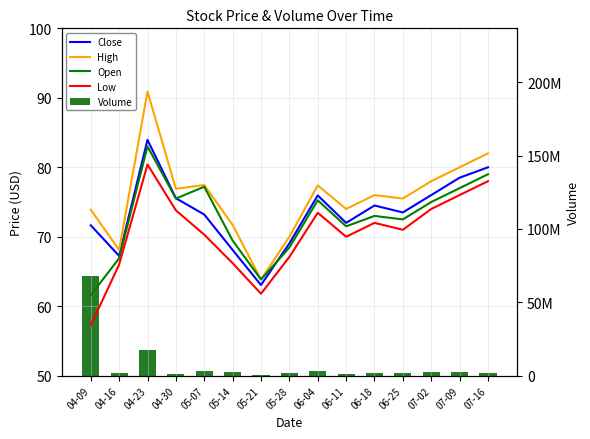

What is the label of the 8th bar from the right?

05-28